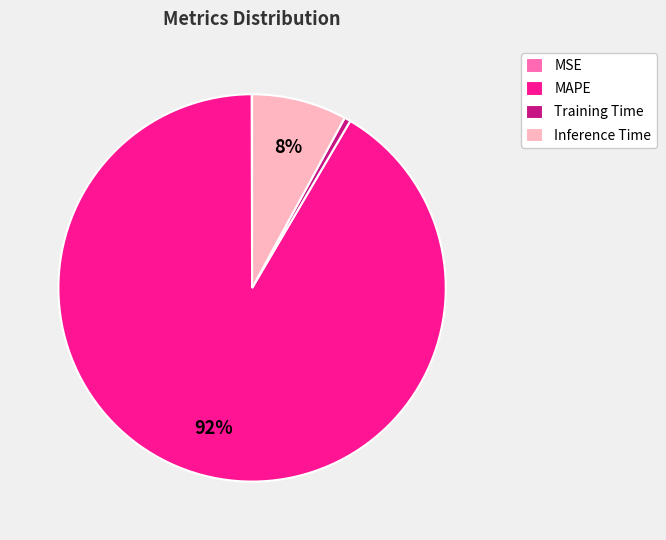

Is the sum of Training Time and MAPE greater than half?

Yes